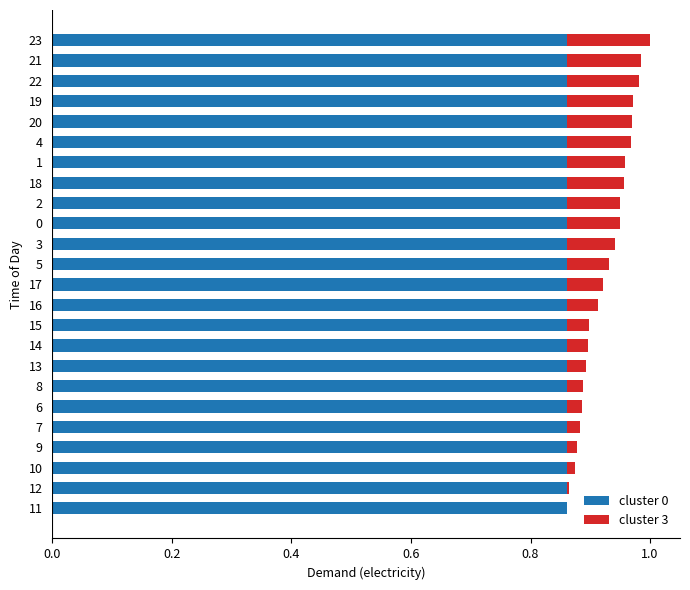

What is the total value across all series at 23?

1.0